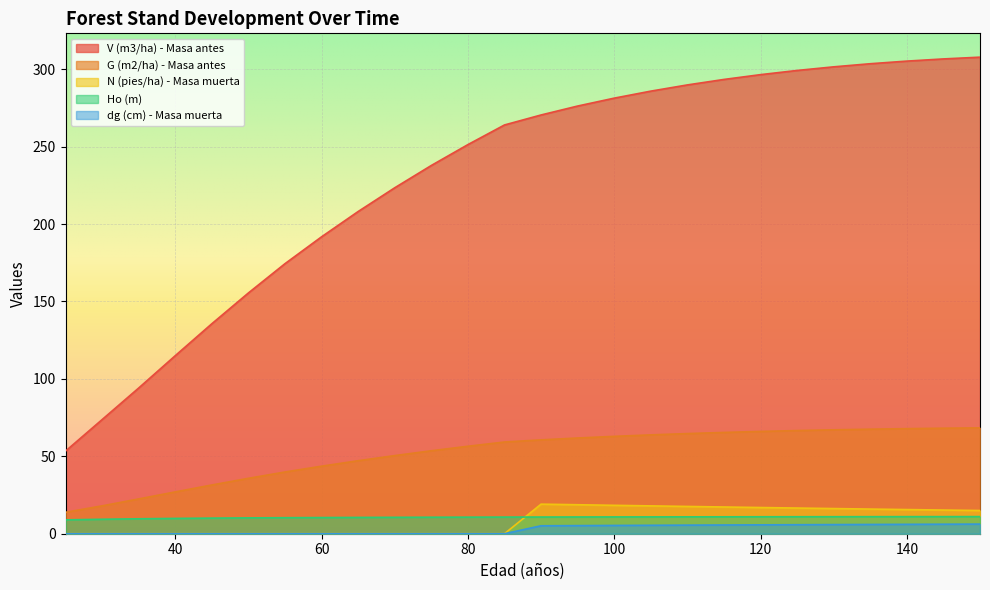

Count the number of categories in the chart.

26